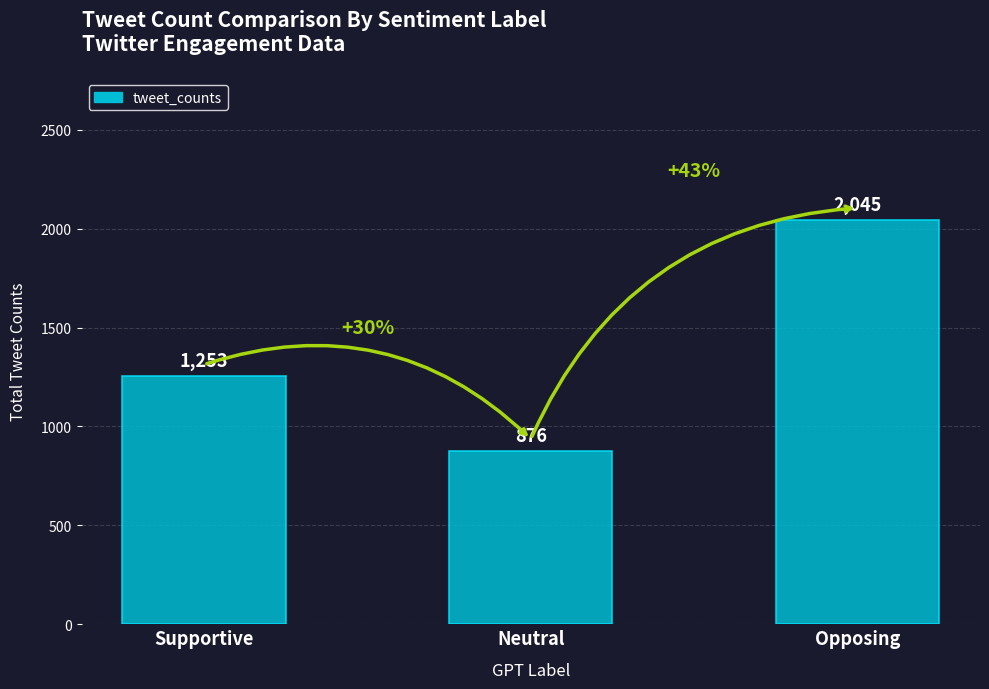

Rank the categories by value from lowest to highest.

Neutral, Supportive, Opposing